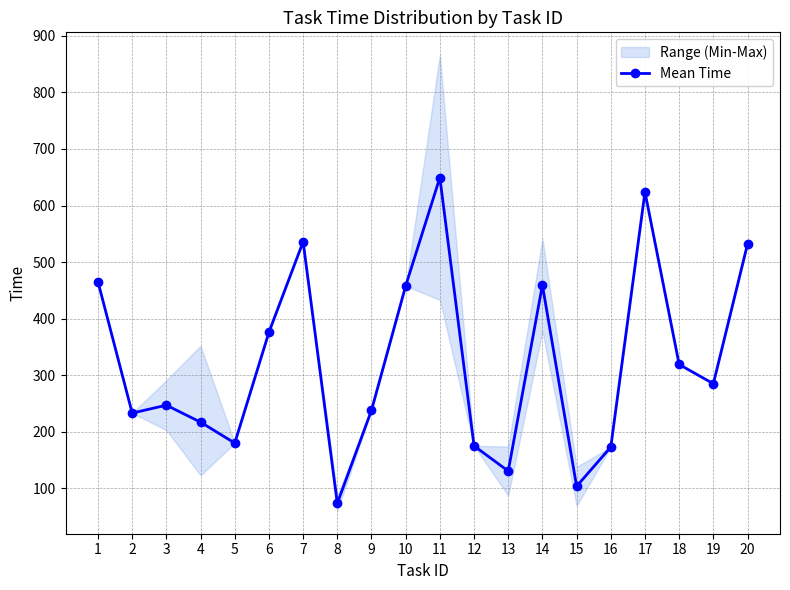

Which has a higher value, 19 or 20?

20